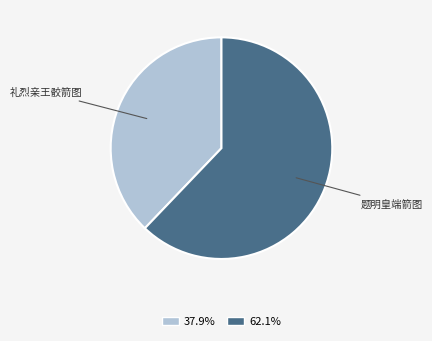

Is there a majority slice in this chart?

Yes